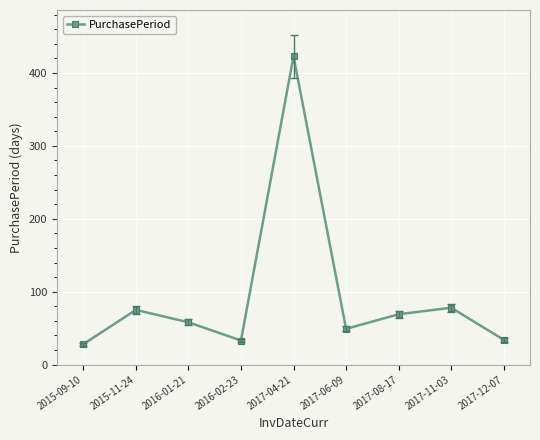

Between 2017-08-17 and 2017-04-21, which is larger?

2017-04-21